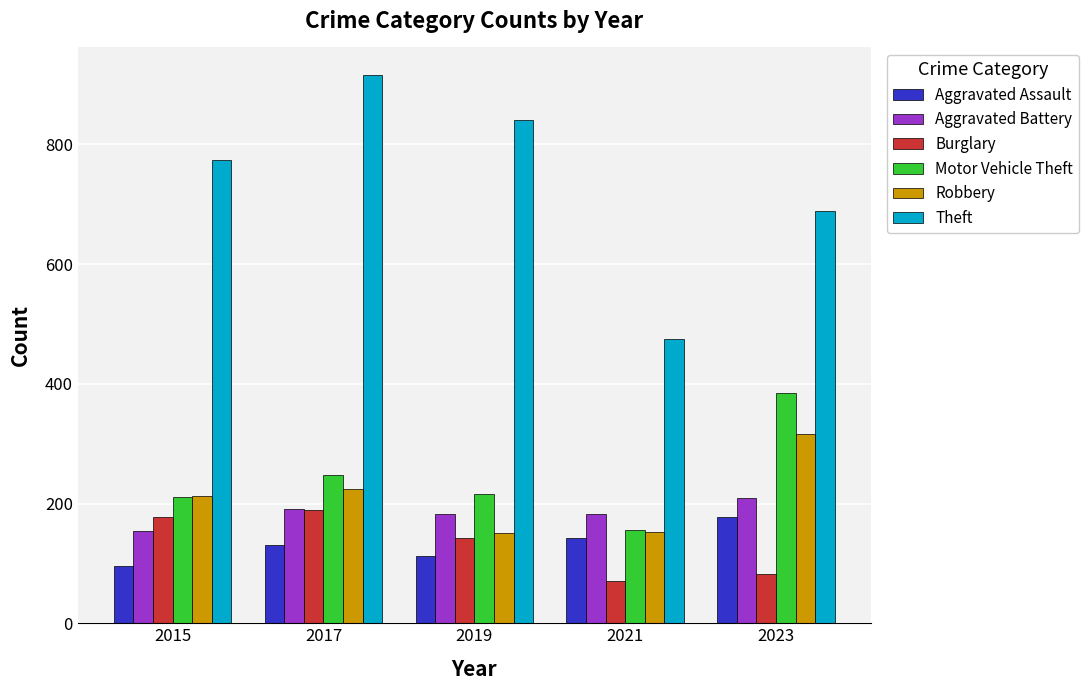

At which label is Theft closest to 695?

2023